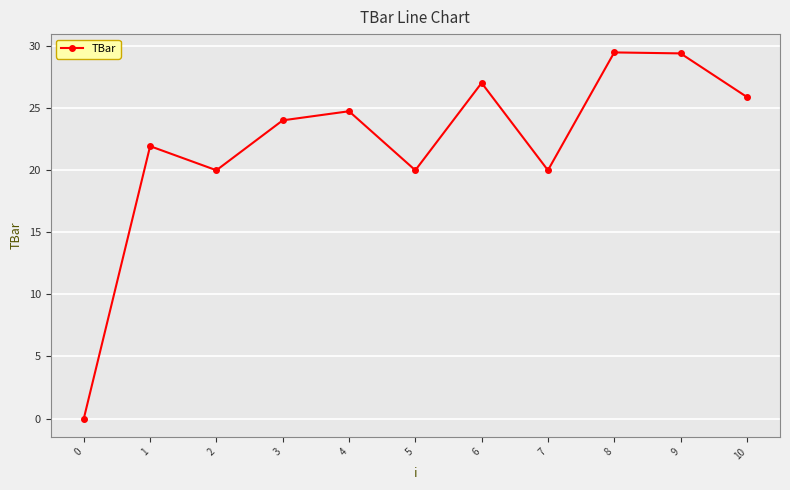

What is the maximum value shown in the chart?

29.5